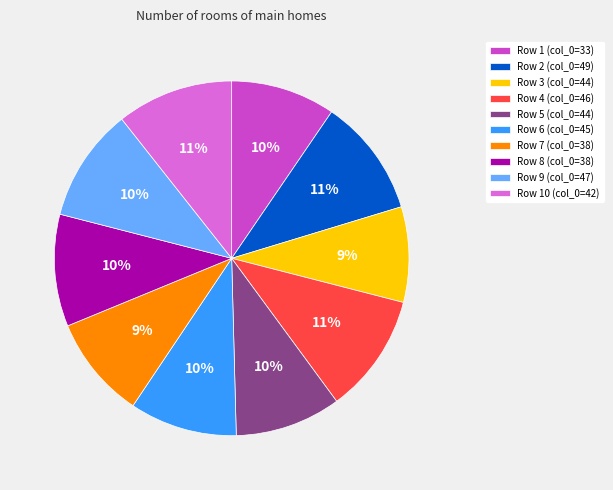

Is Row 3 (col_0=44) the majority of the pie?

No